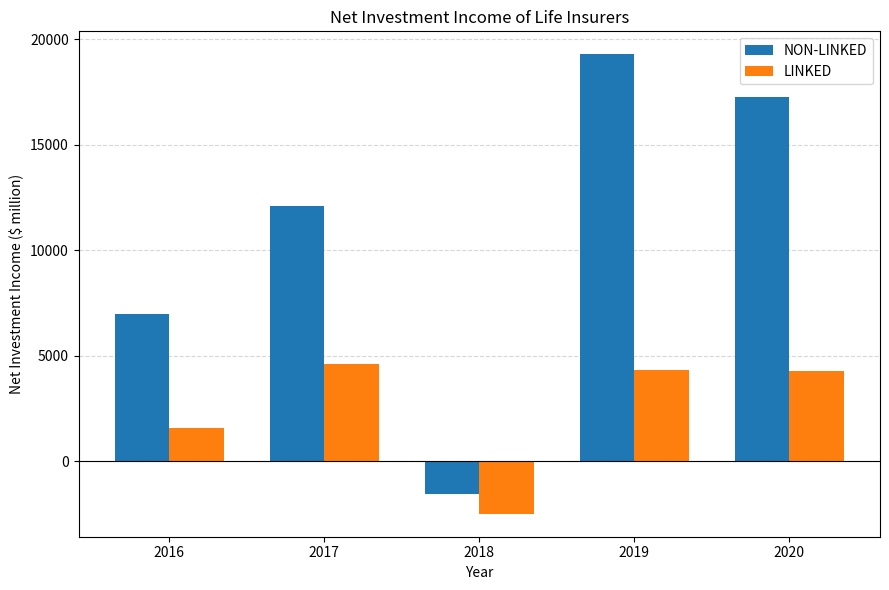

What is the approximate value of LINKED at 2017?

4617.5